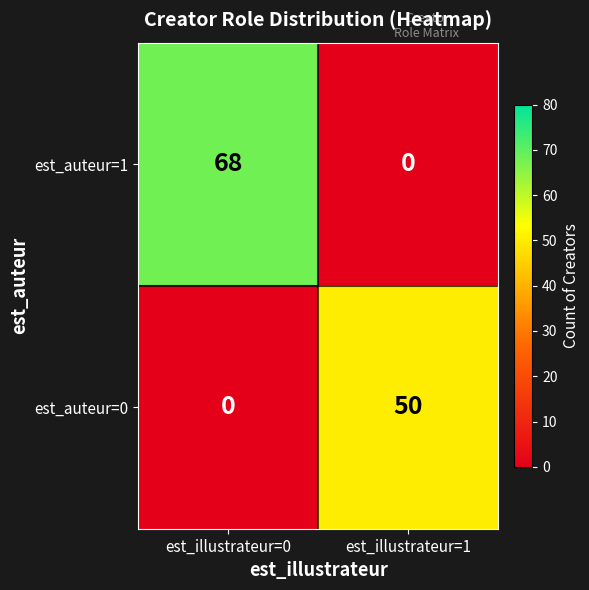

Which category has the lowest value in the est_auteur=0 series?

est_illustrateur=0